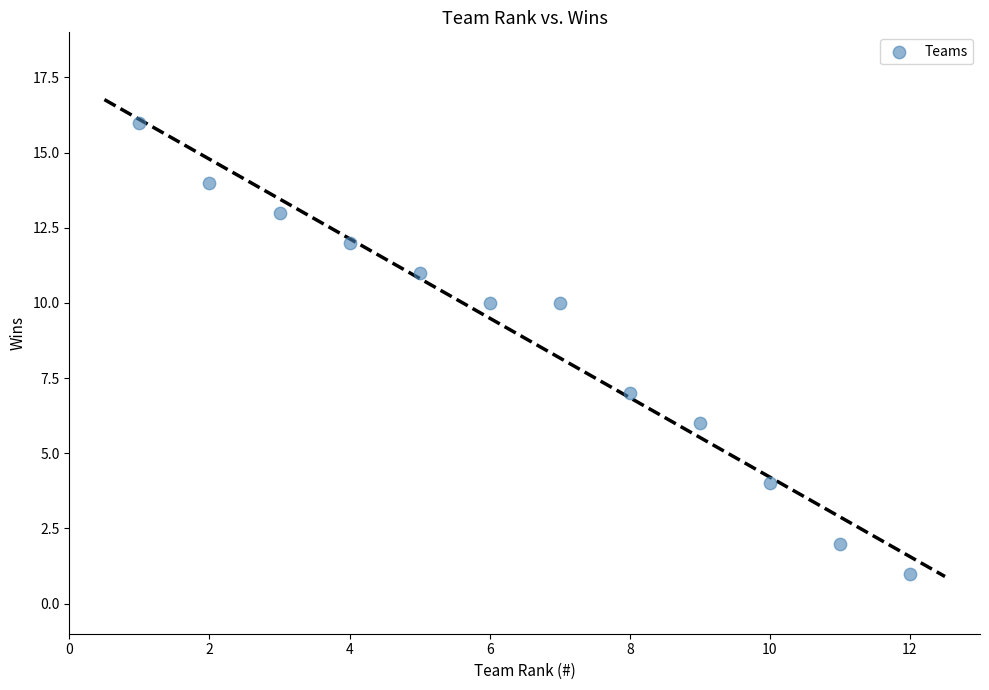

What Y value in the scatter plot is closest to 8?

7